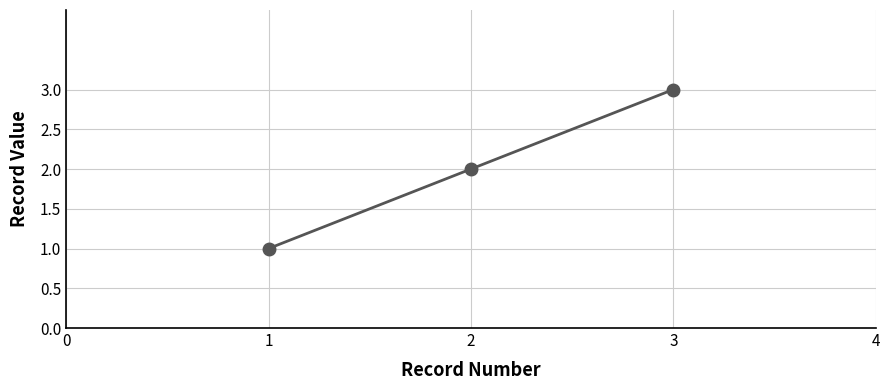

How many categories are shown in the chart?

3